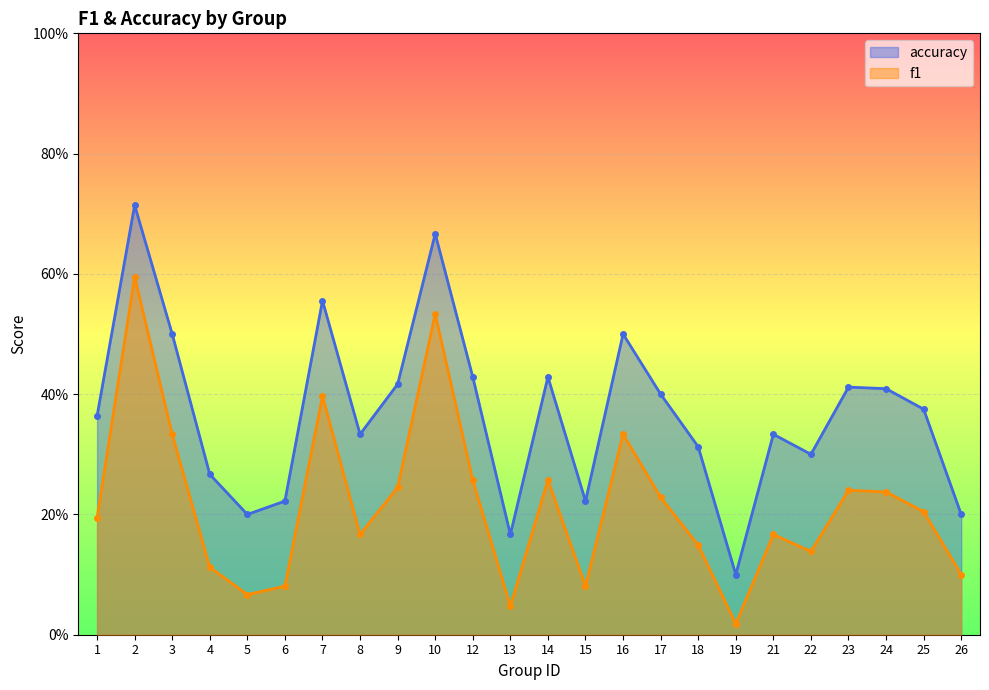

Between 25 and 7, which is larger?

7